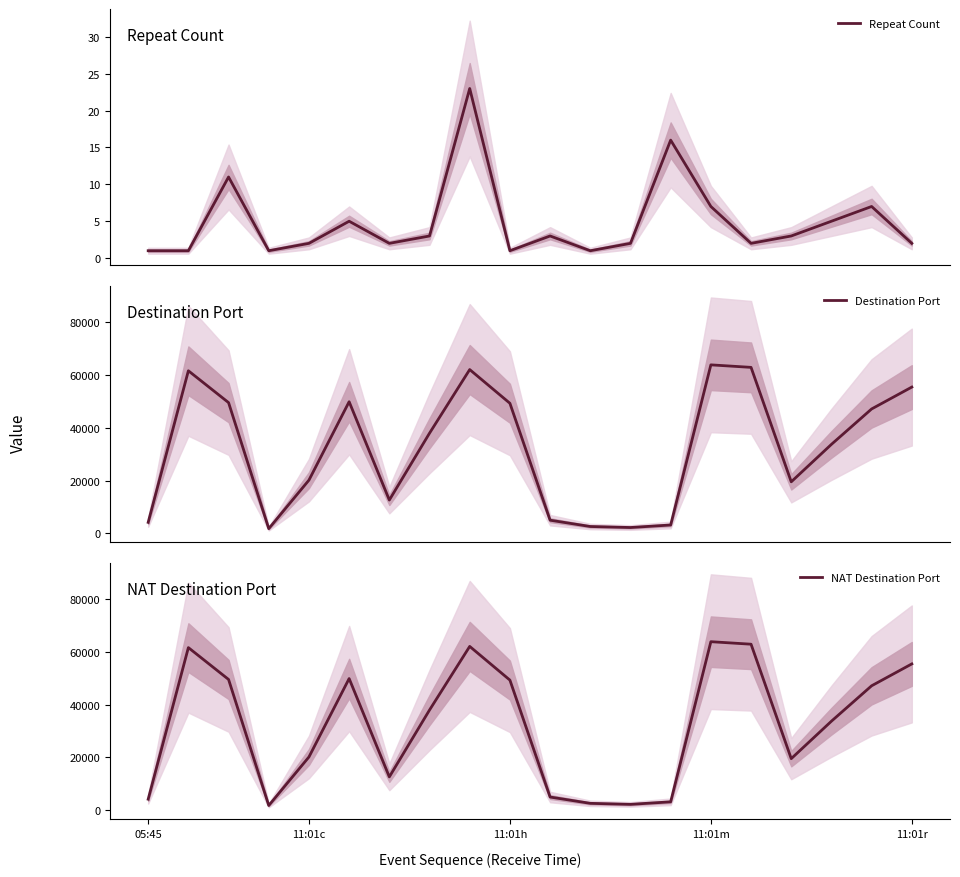

What is the sum of the Destination Port values at 14 and 13?

67026